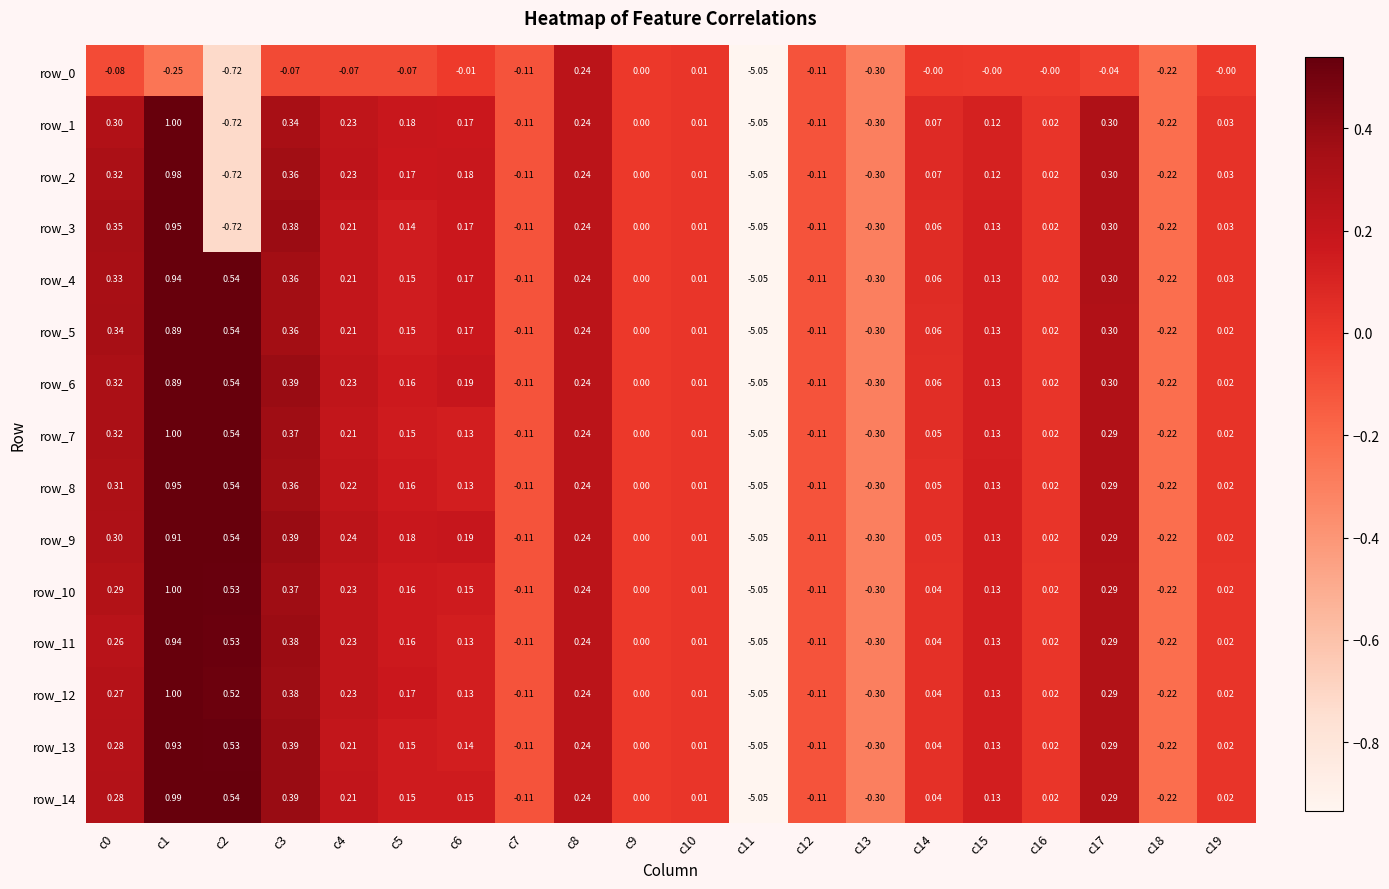

Which category has the lowest value in the row_6 series?

c11